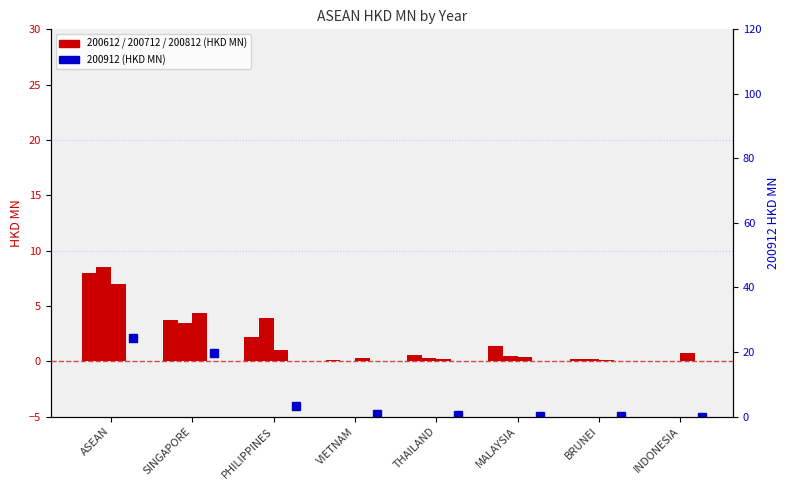

Count the number of categories in the chart.

8